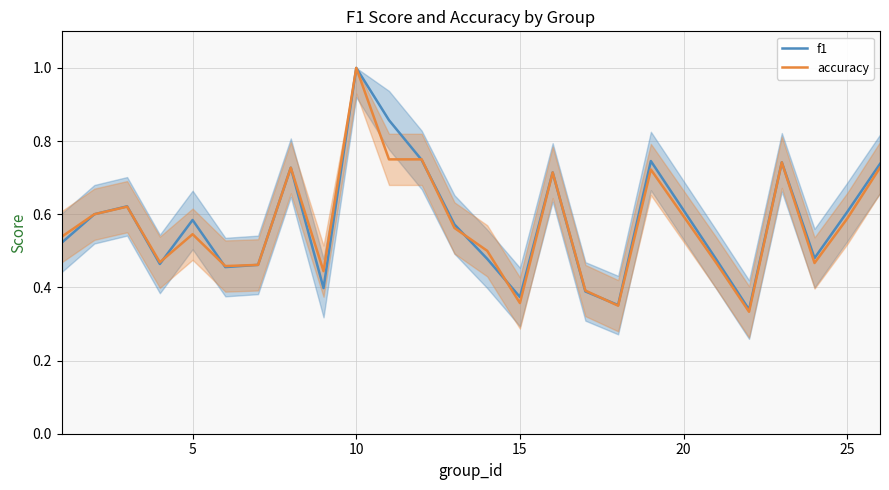

Which series has the largest range (max minus min)?

accuracy